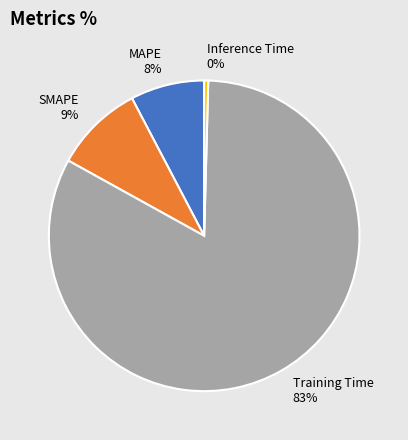

Is there any slice that represents more than half of the pie?

Yes